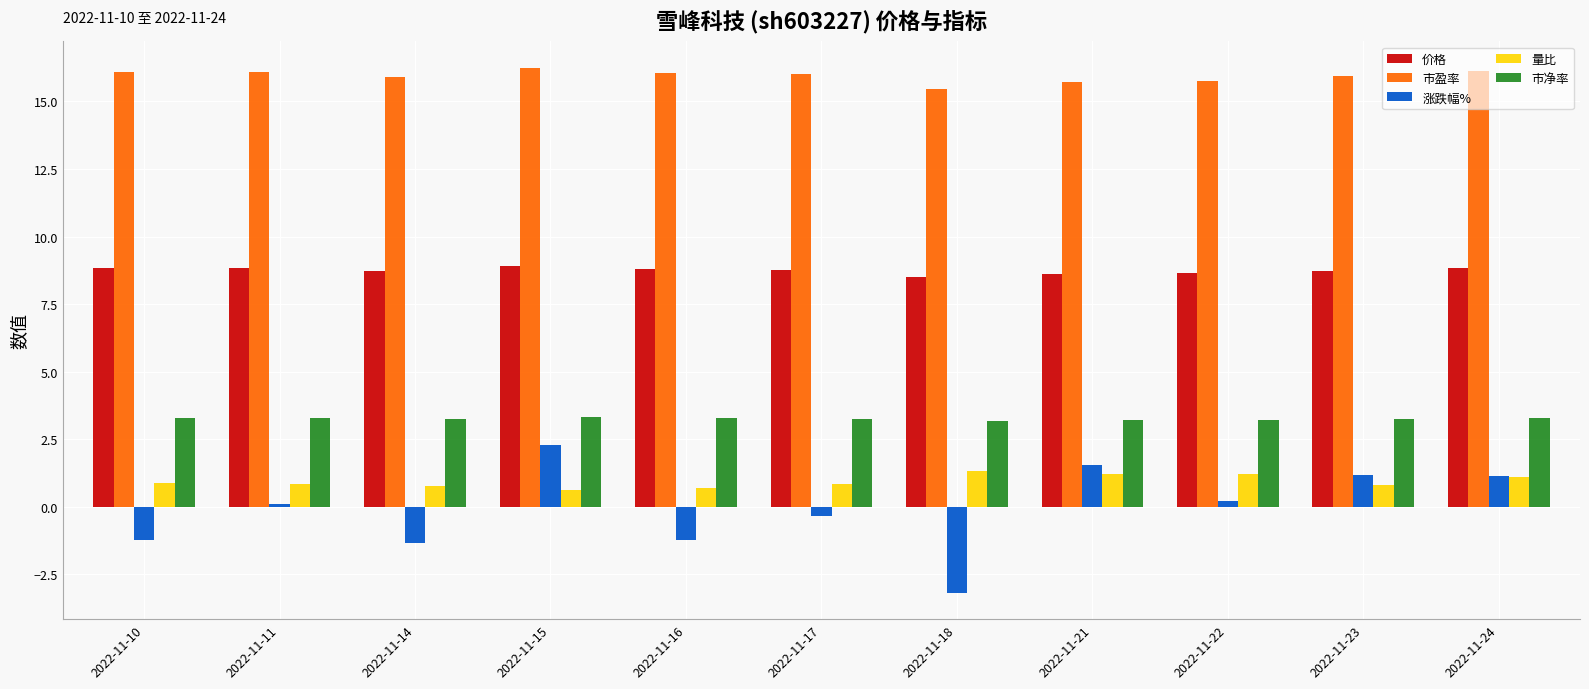

How many 价格 values are between 8 and 9?

11